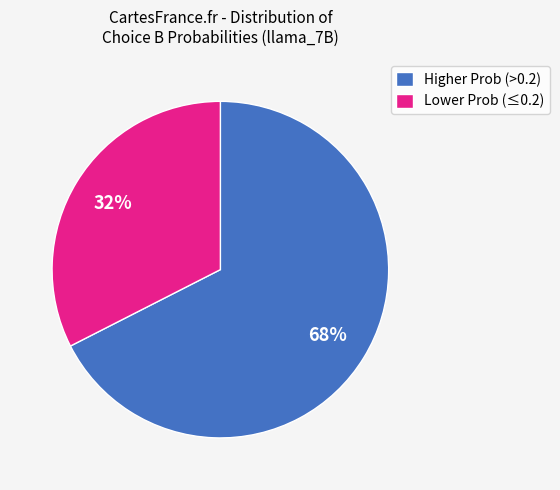

Do Higher Prob (>0.2) and Lower Prob (≤0.2) together represent more than half of the pie?

Yes